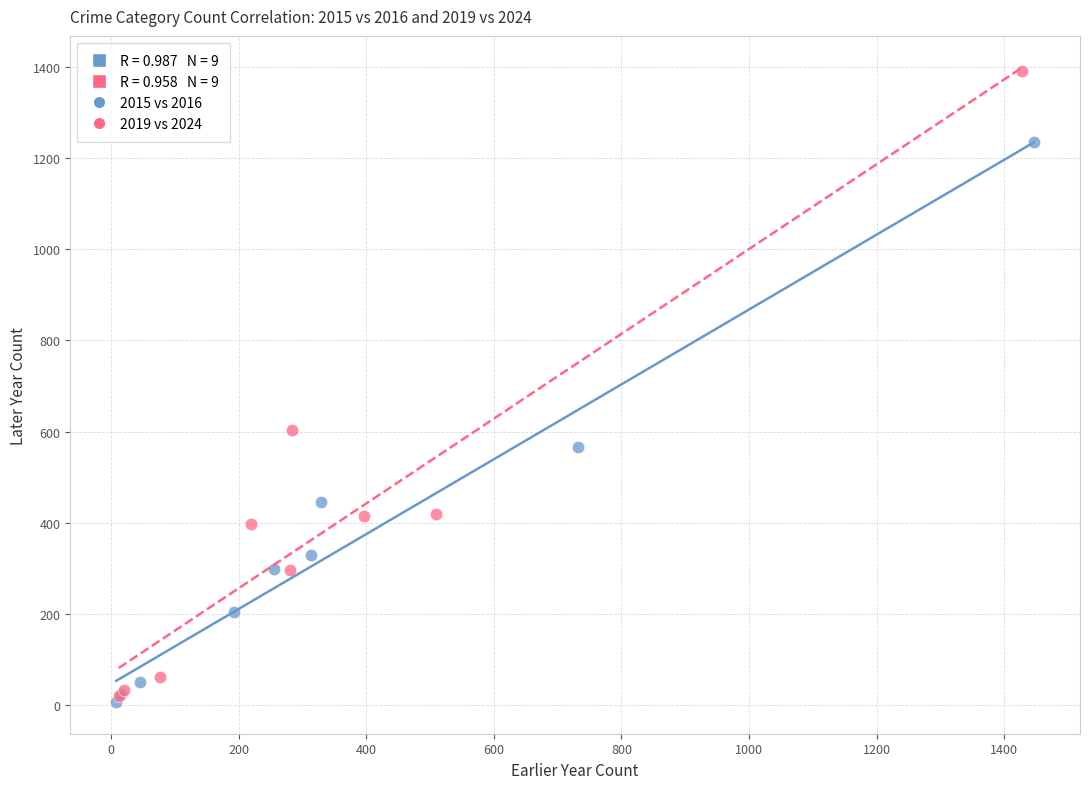

Which series has the largest Y range (max minus min)?

2019 vs 2024